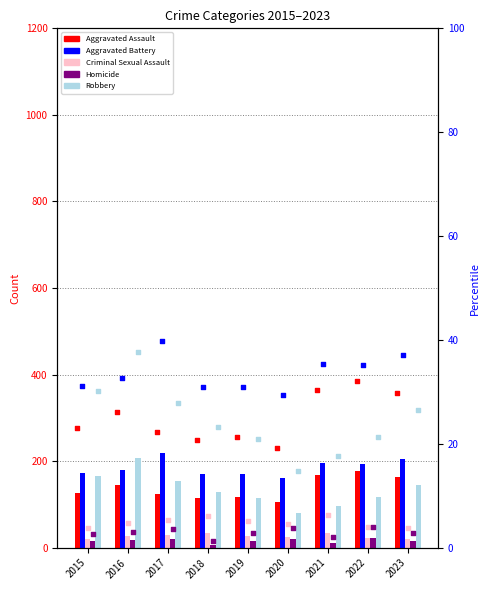

At which category is the sum across all series the highest?

2016